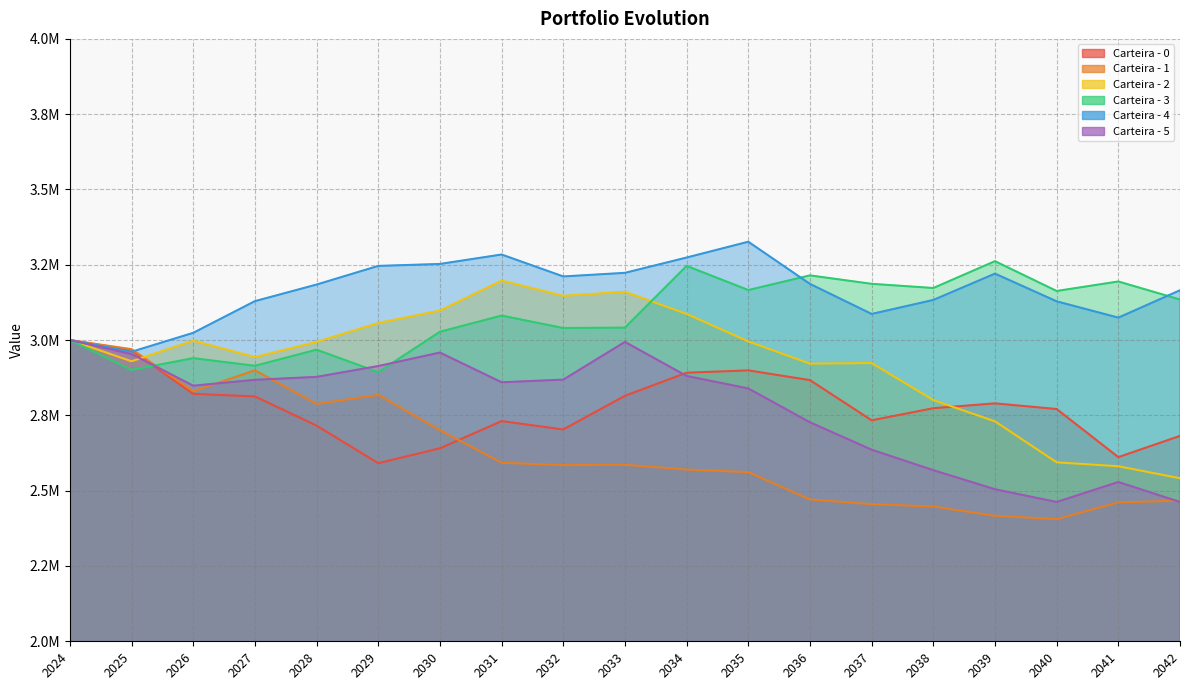

What is the spread (max minus min) of values at 2037?

731600.3